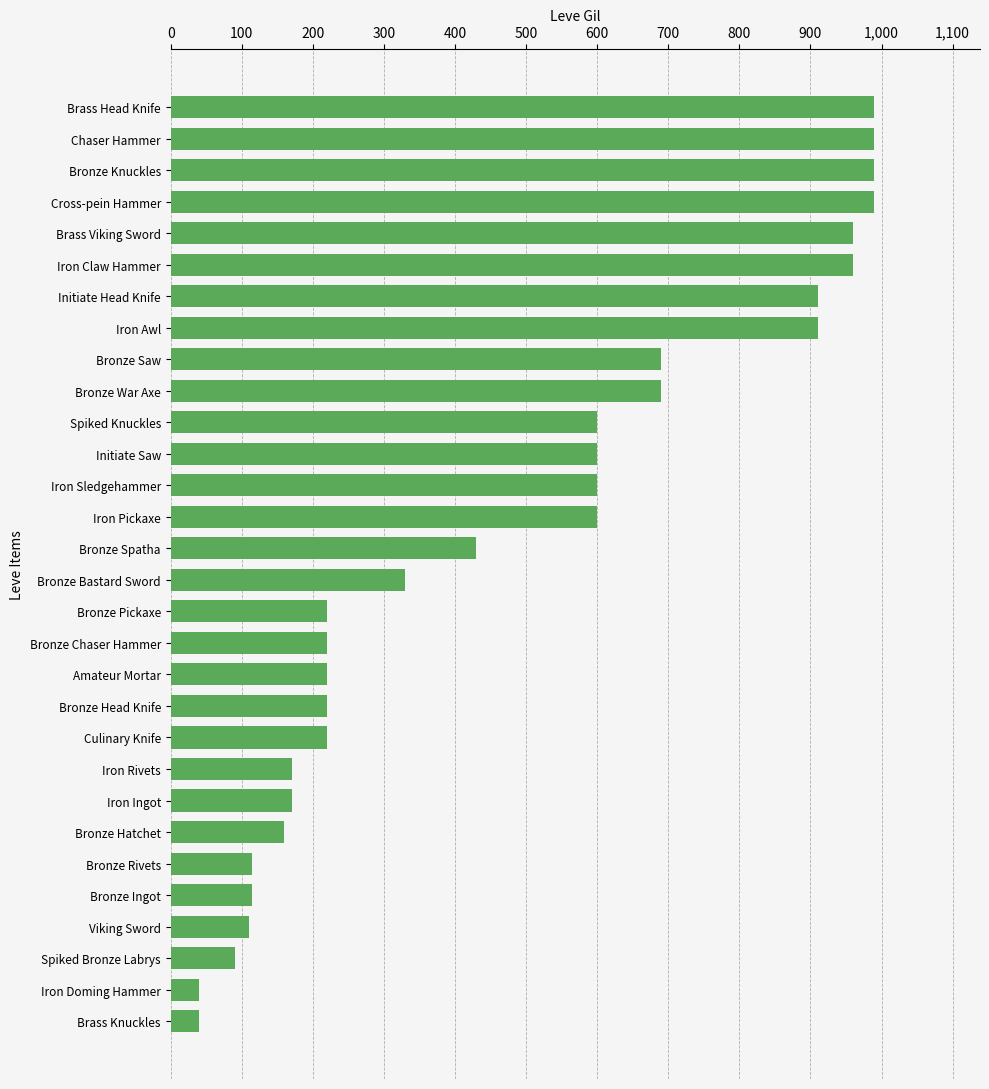

Between Spiked Bronze Labrys and Iron Awl, which is larger?

Iron Awl